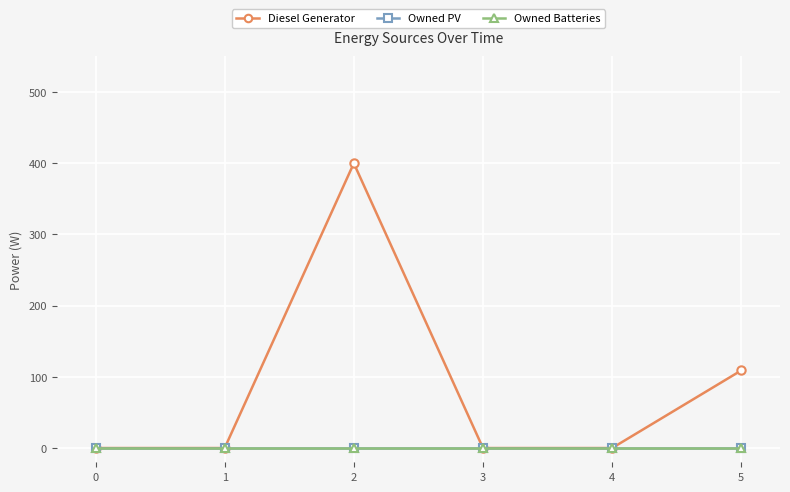

Does the chart display data point markers on the line(s)?

Yes